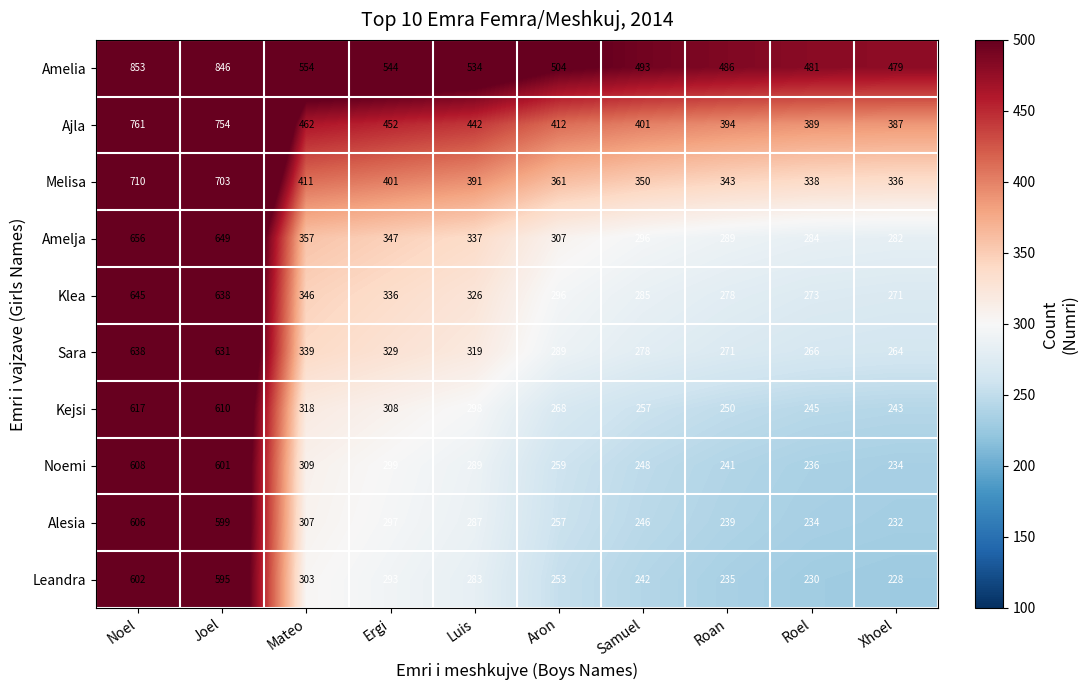

What is the difference between the second highest and minimum values in the Alesia series?

367